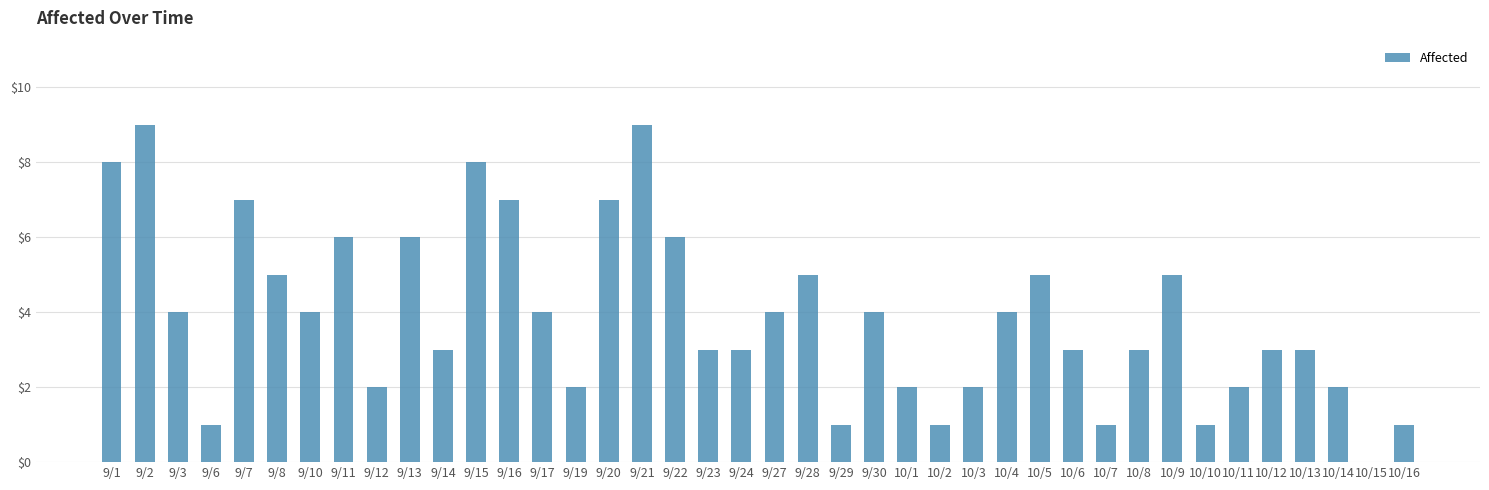

Are the bars horizontal?

No